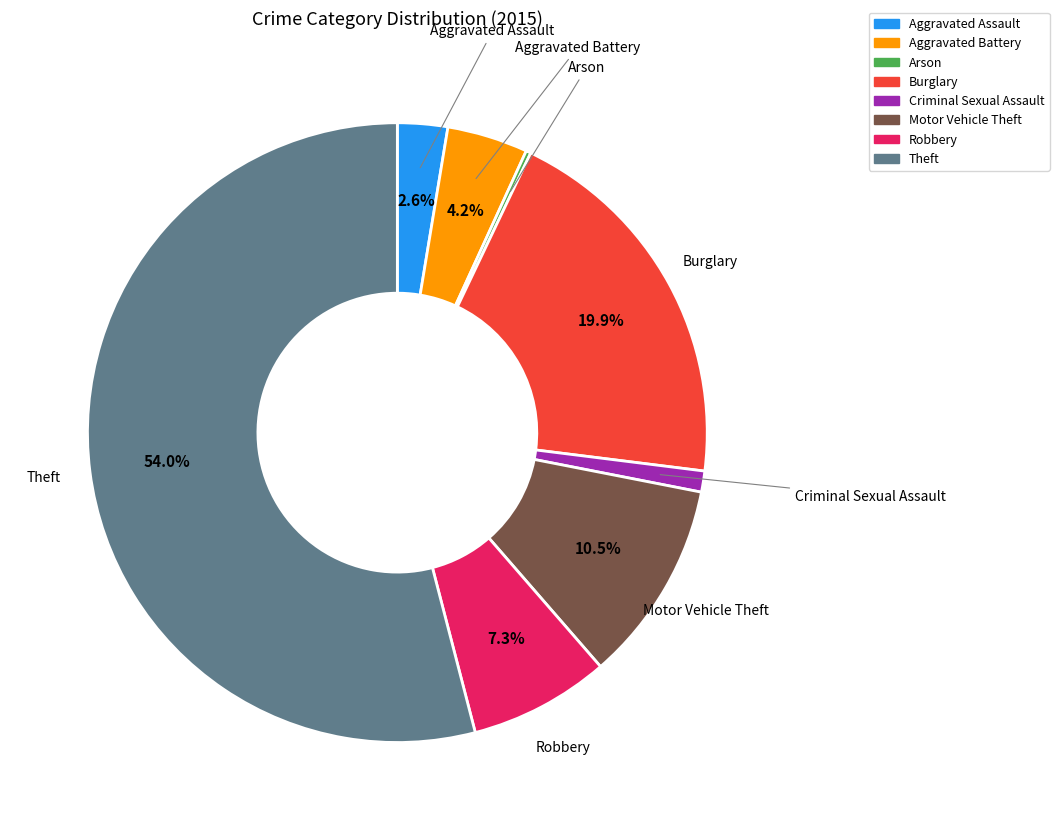

Which slice is the largest?

Theft